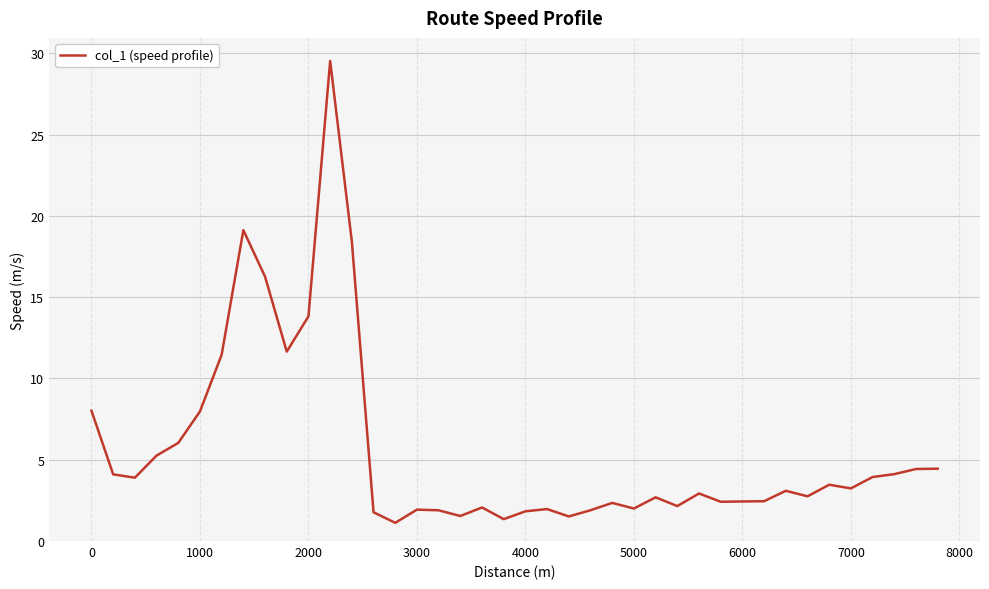

What is the greatest value displayed?

29.5